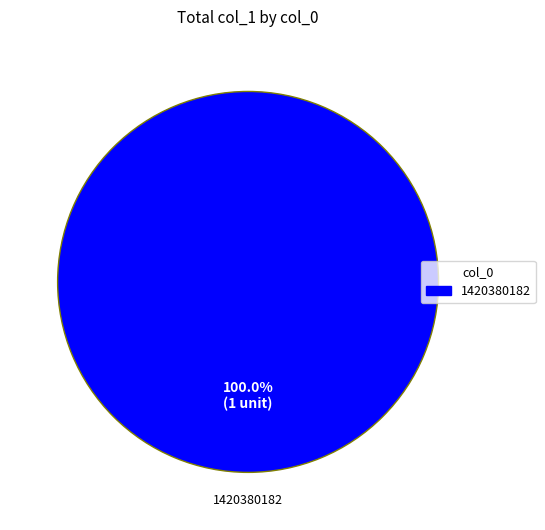

Count the number of slices in the pie.

1